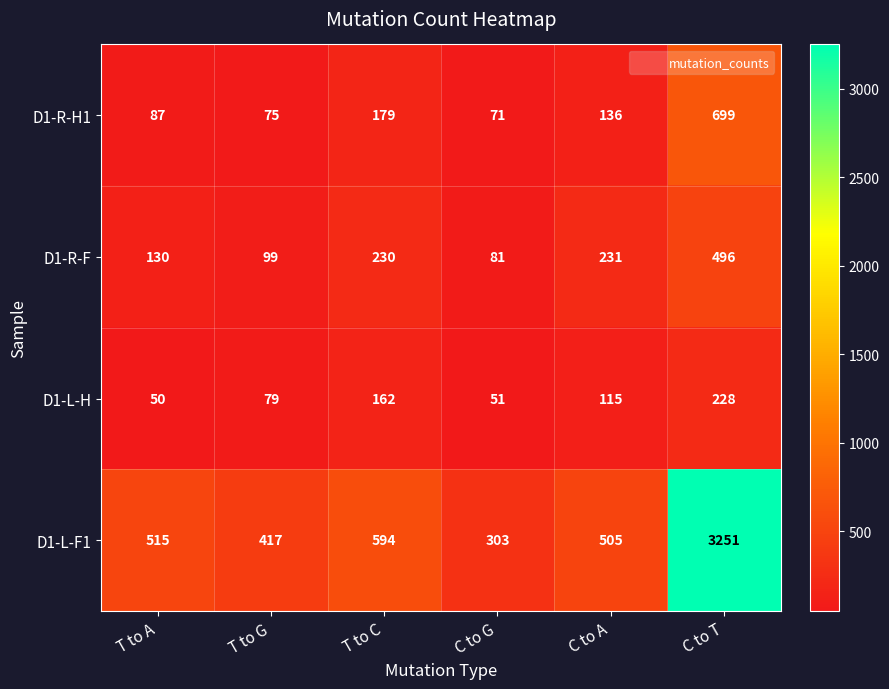

How many values in the D1-R-F series are below 230?

3